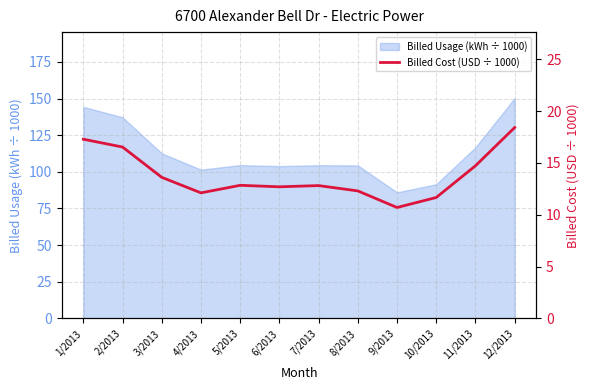

What is the average value?

13.8